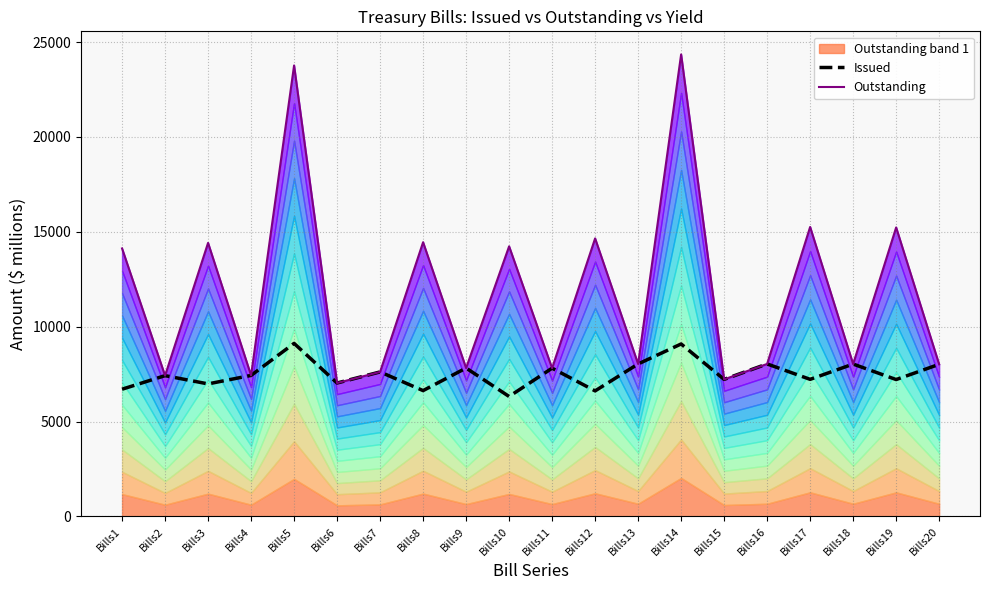

Which series changed the most between Bills15 and Bills17?

Outstanding